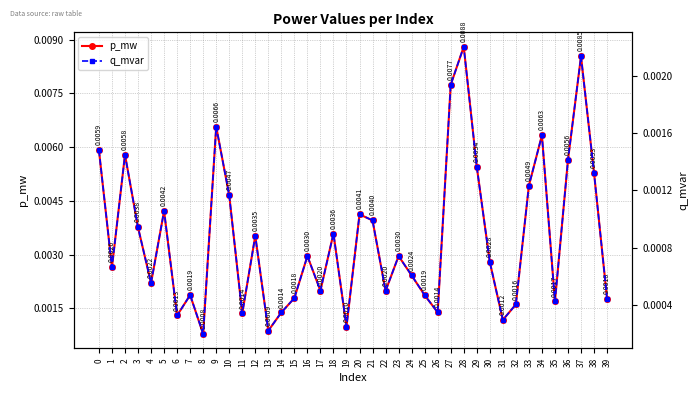

True or false: p_mw and q_mvar cross at least once.

False